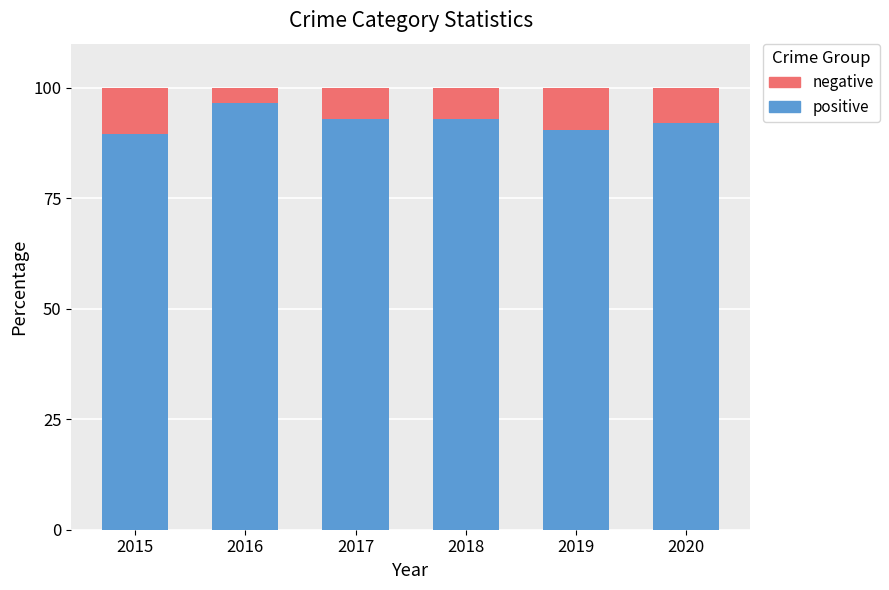

What is the maximum value for positive?

96.6